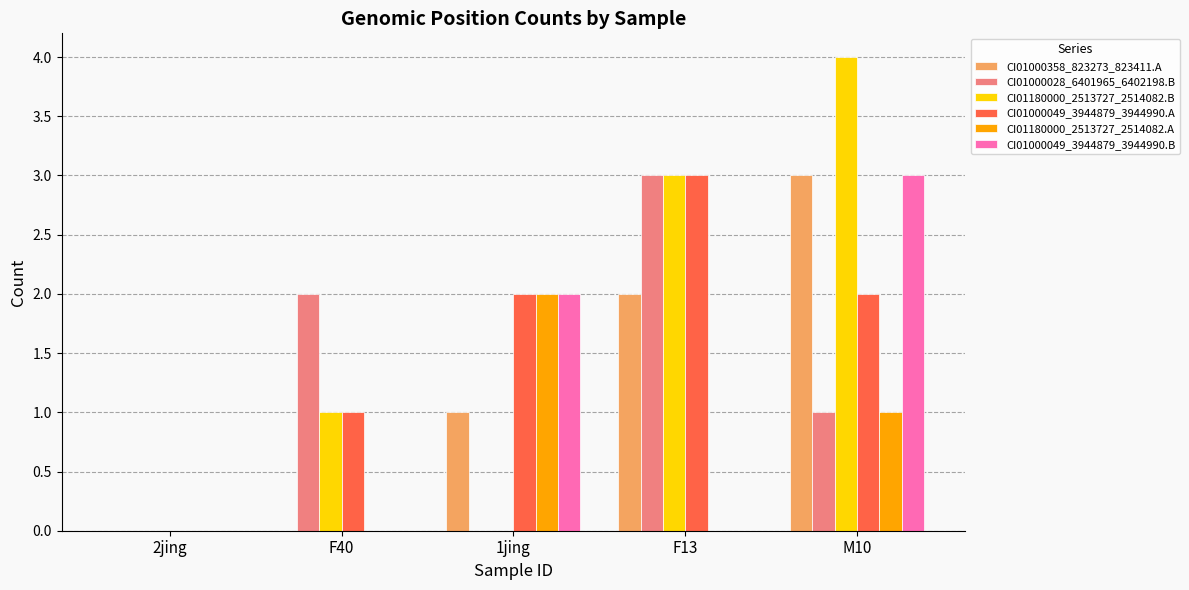

How many distinct data groups are displayed?

6